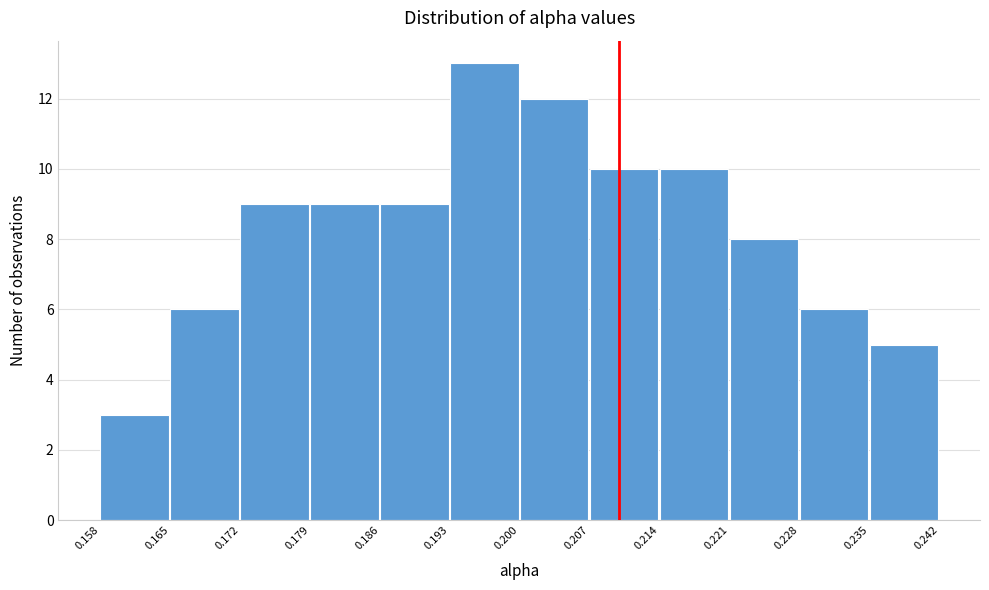

Over which range of the x-axis is the bar tallest?

0.193 to 0.200